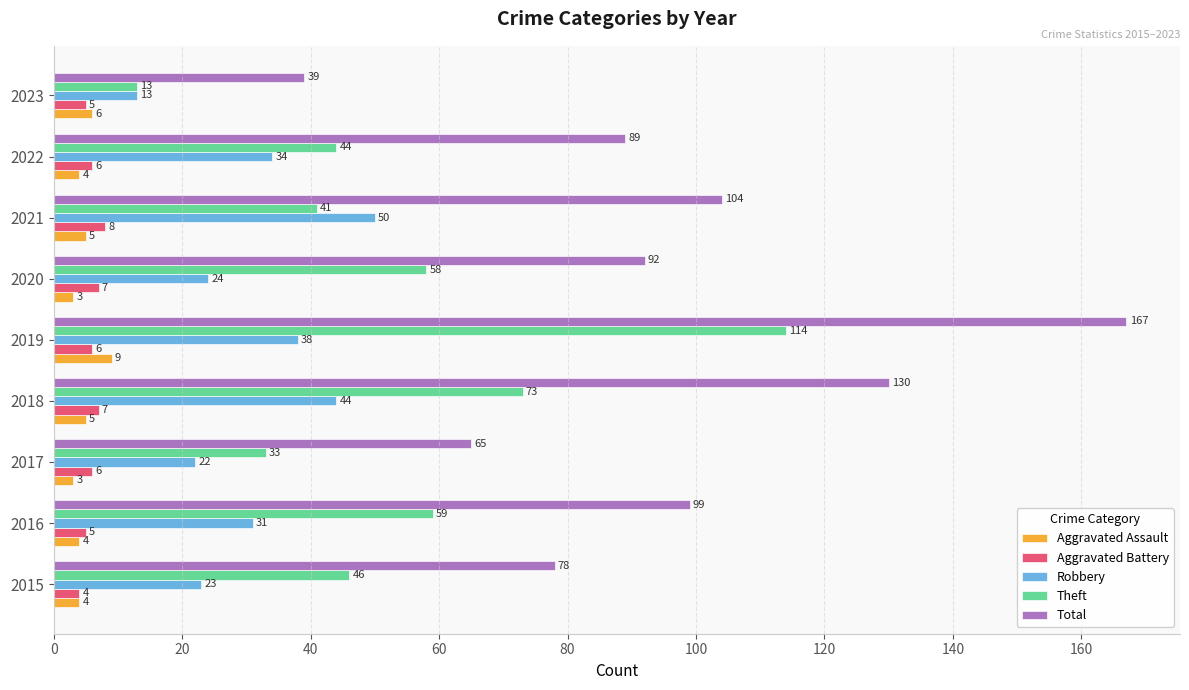

At which label is Robbery closest to 31?

2016